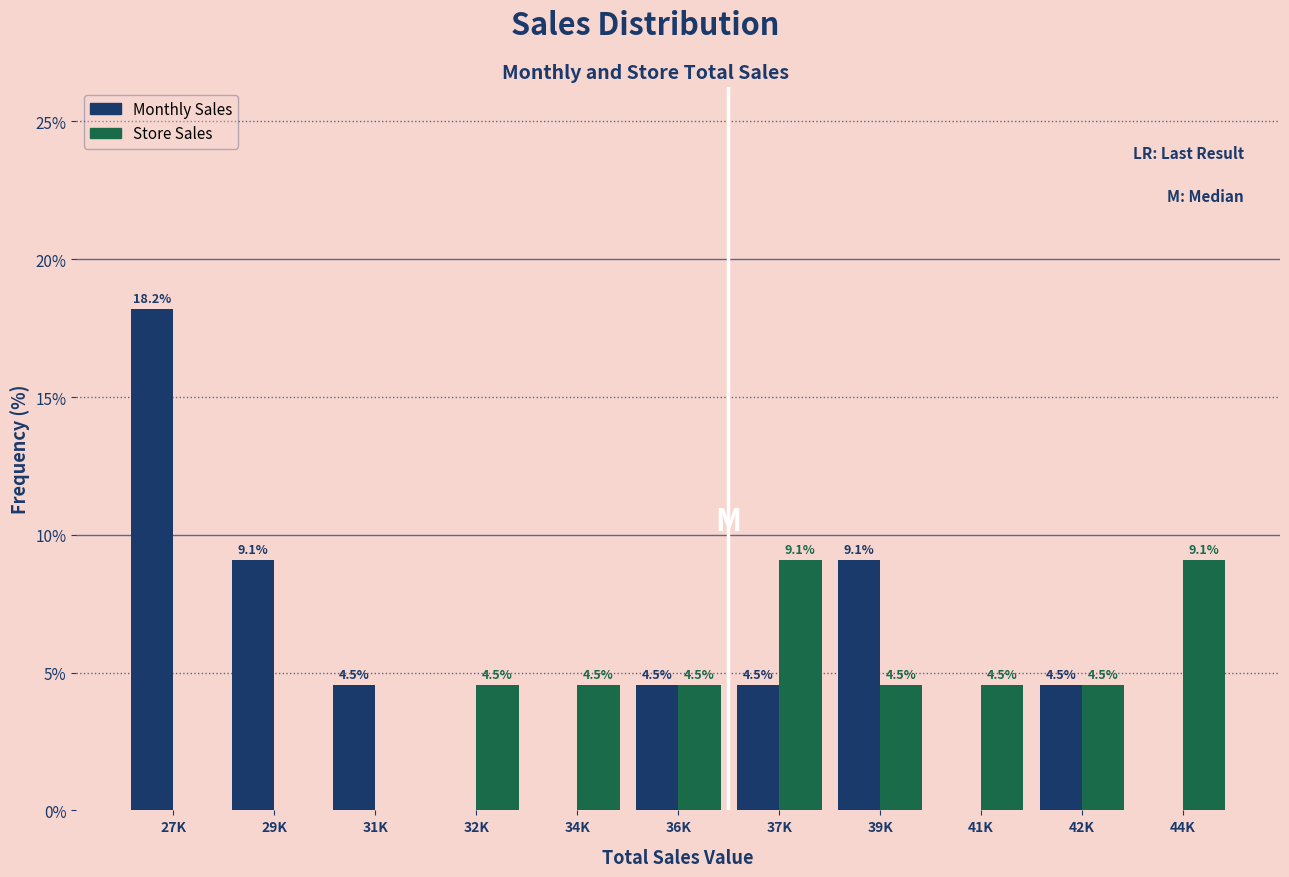

Reading right to left, transcribe all the data shown in this chart.

Monthly Sales: 44K=0.0	42K=4.5	41K=0.0	39K=9.1	37K=4.5	36K=4.5	34K=0.0	32K=0.0	31K=4.5	29K=9.1	27K=18.2
Store Sales: 44K=9.1	42K=4.5	41K=4.5	39K=4.5	37K=9.1	36K=4.5	34K=4.5	32K=4.5	31K=0.0	29K=0.0	27K=0.0